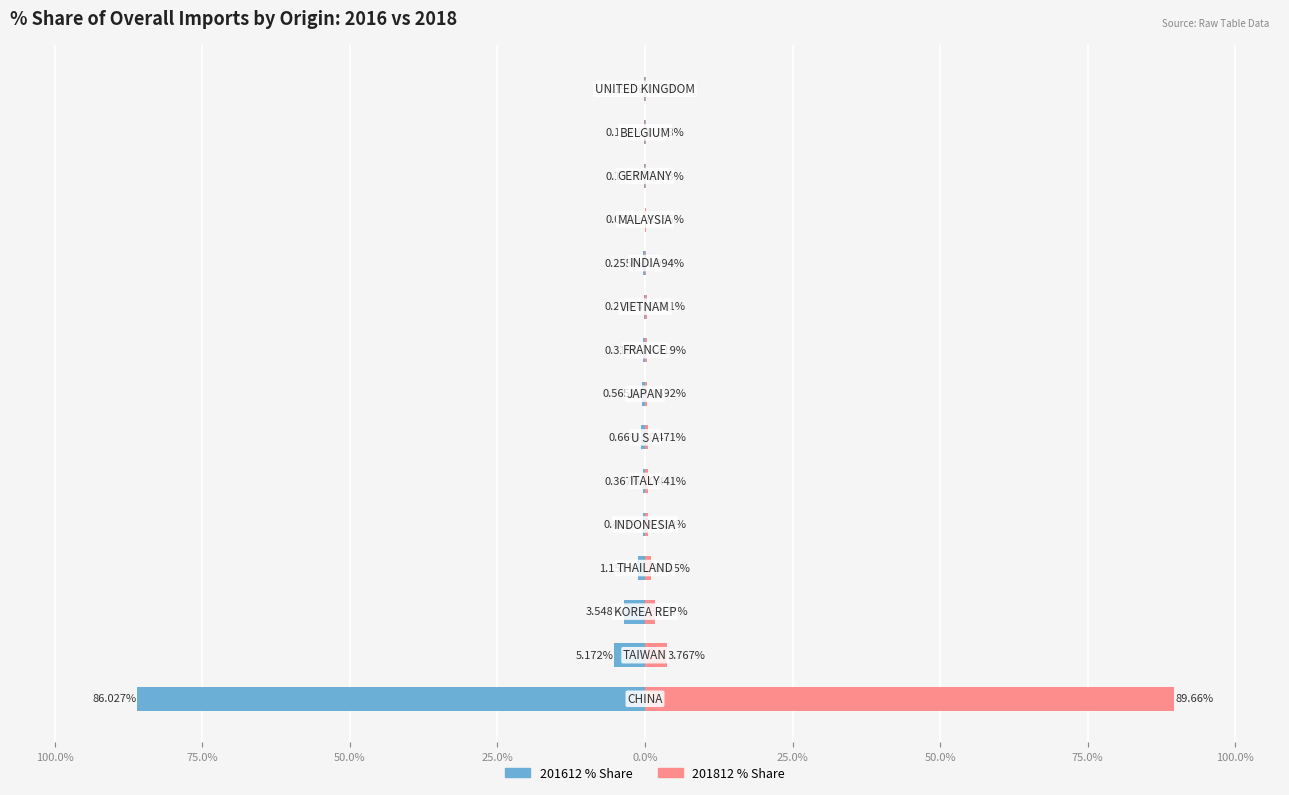

The value of 201612_% Share at 50.0% is -1.7. True or false?

False